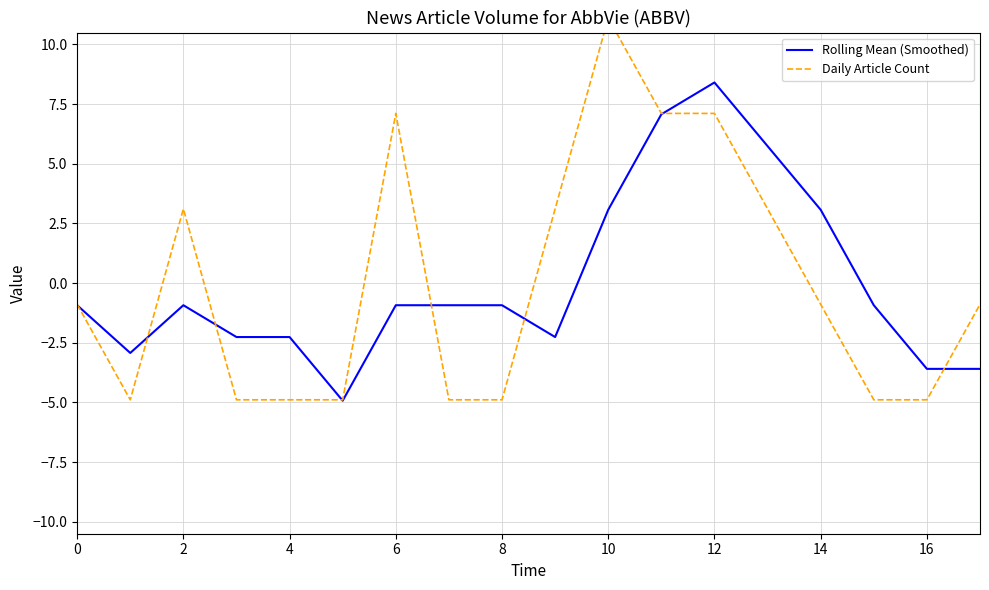

In Daily Article Count, how many points are lower than both neighbors (excluding endpoints)?

1